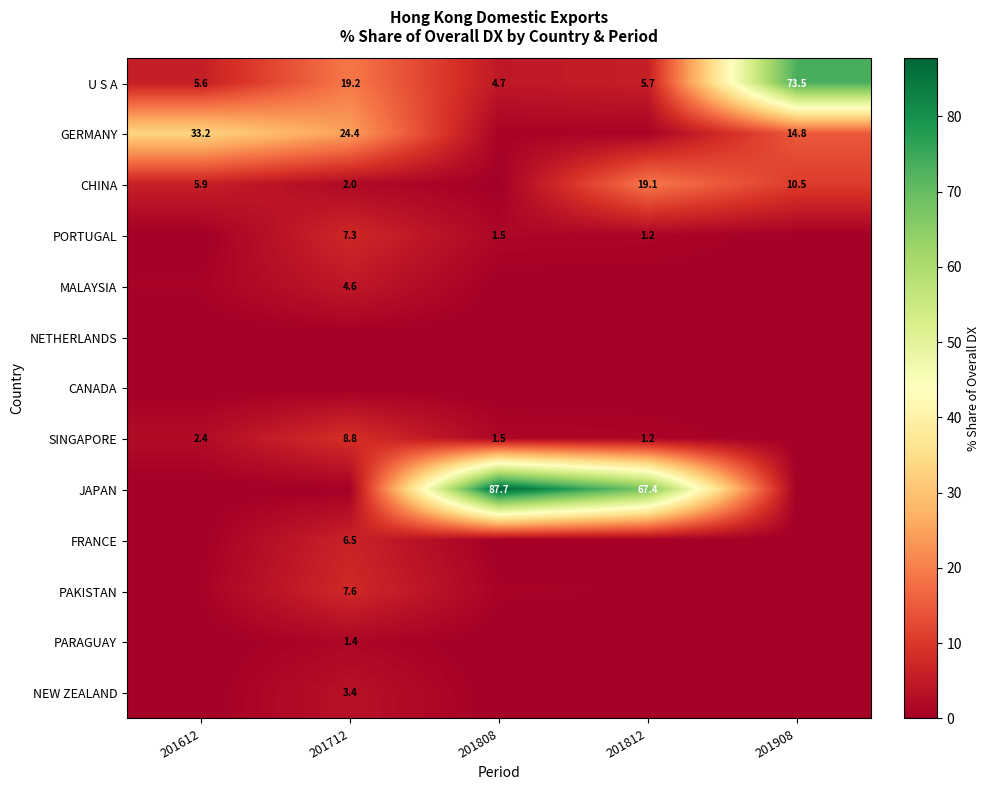

Rank the series at 201712 from highest to lowest value.

GERMANY, U S A, SINGAPORE, PAKISTAN, PORTUGAL, FRANCE, MALAYSIA, NEW ZEALAND, CHINA, PARAGUAY, JAPAN, NETHERLANDS, CANADA